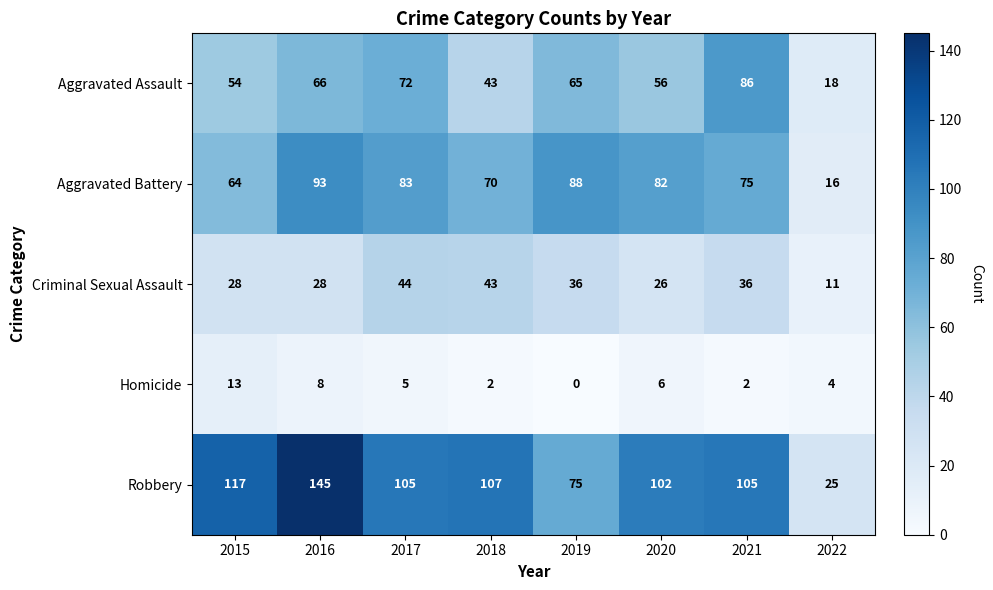

The Aggravated Battery series shows 64 at 2015. True or false?

True